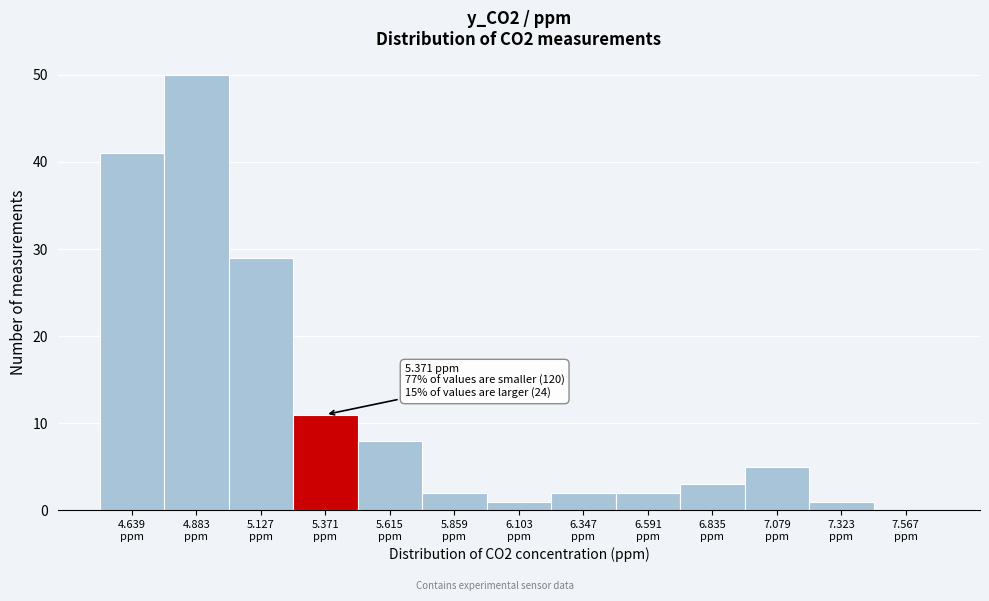

Over which range of the x-axis is the bar tallest?

4.75 to 5.00